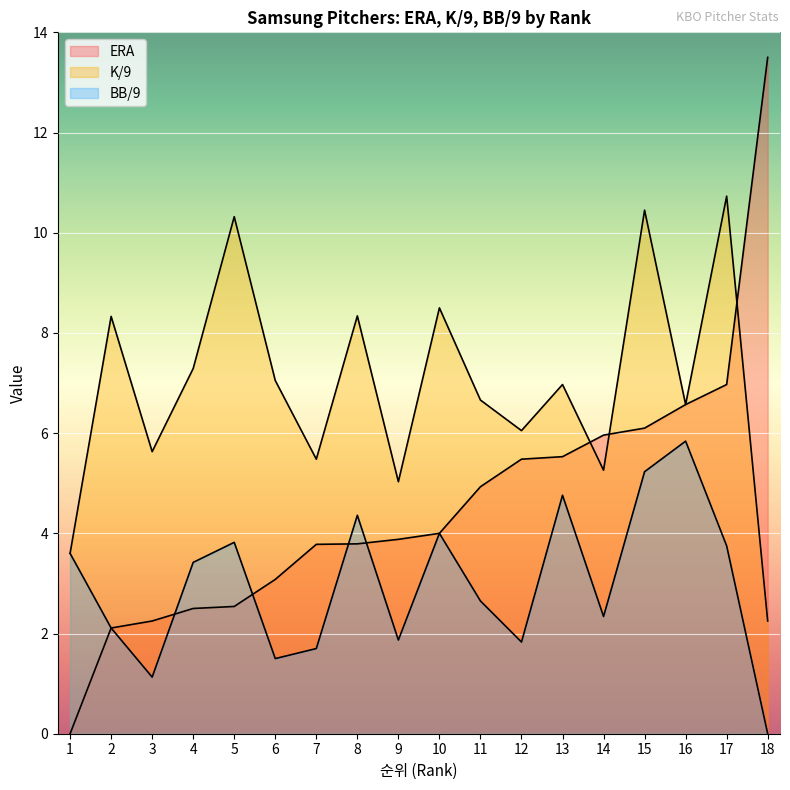

What are all the series names shown in the legend?

ERA, K/9, BB/9